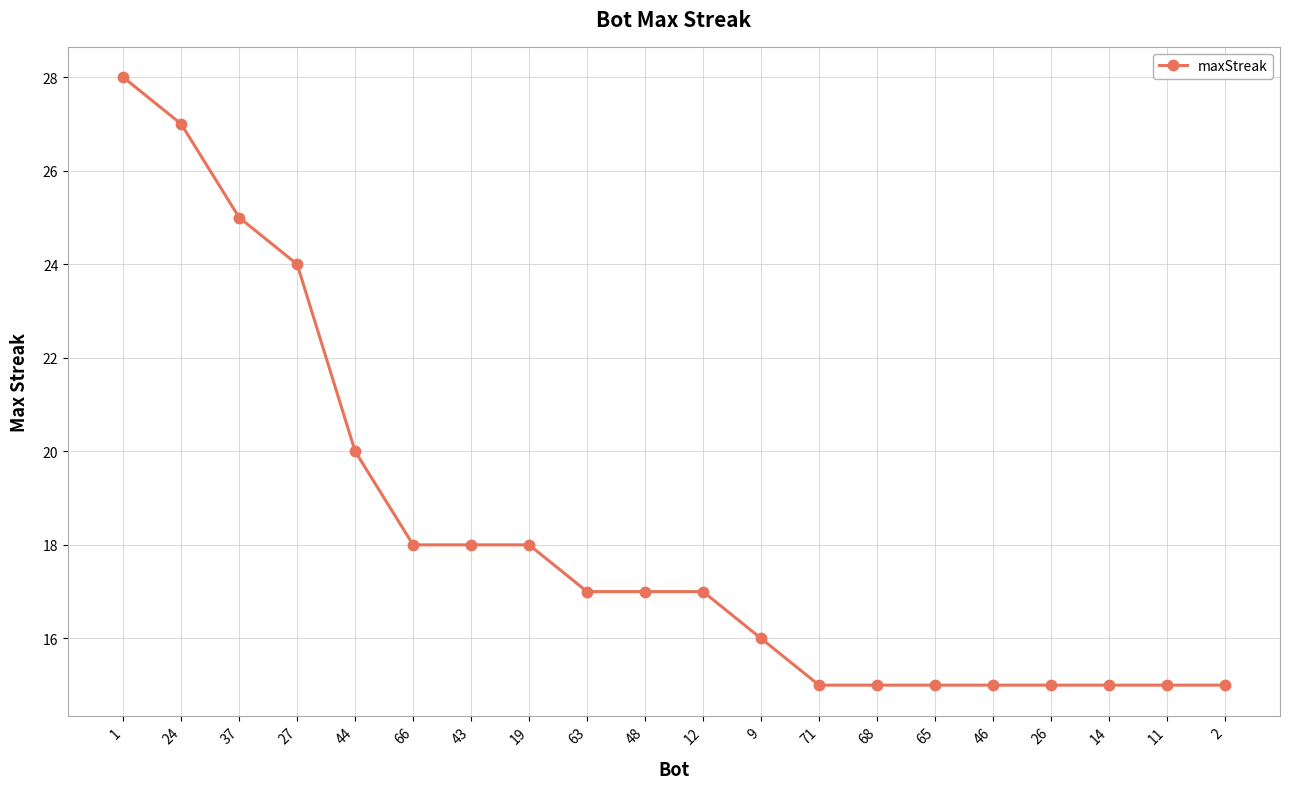

What is the sum of all values?

365